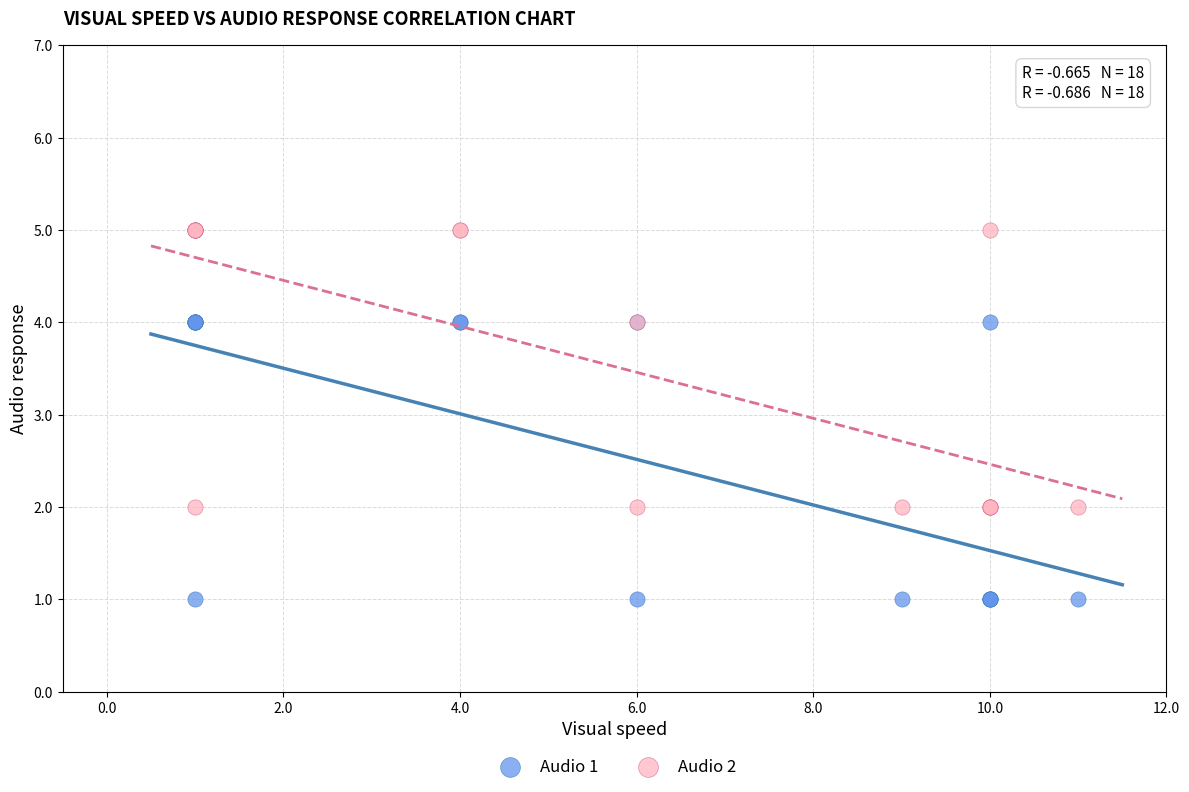

What are all the series names shown in the legend?

Audio 1, Audio 2